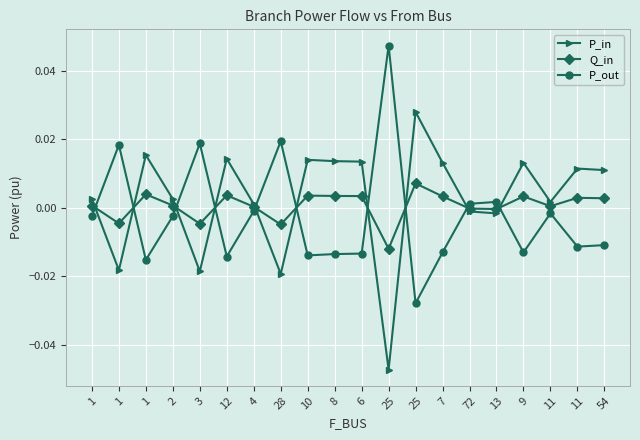

How many data points in P_out are above 0?

6